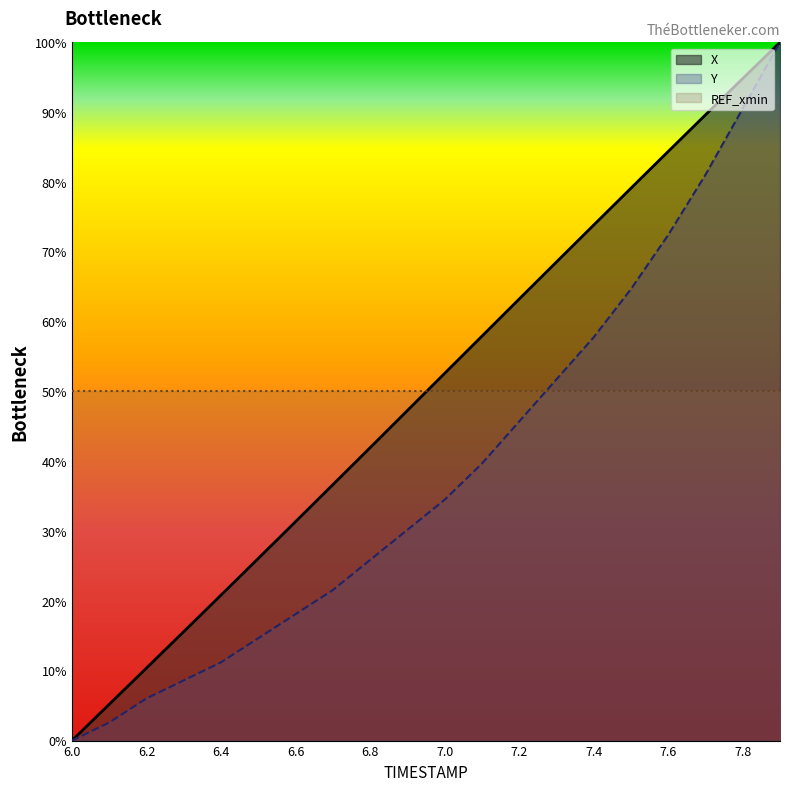

Which series changed the most between 6.2 and 6.9?

X